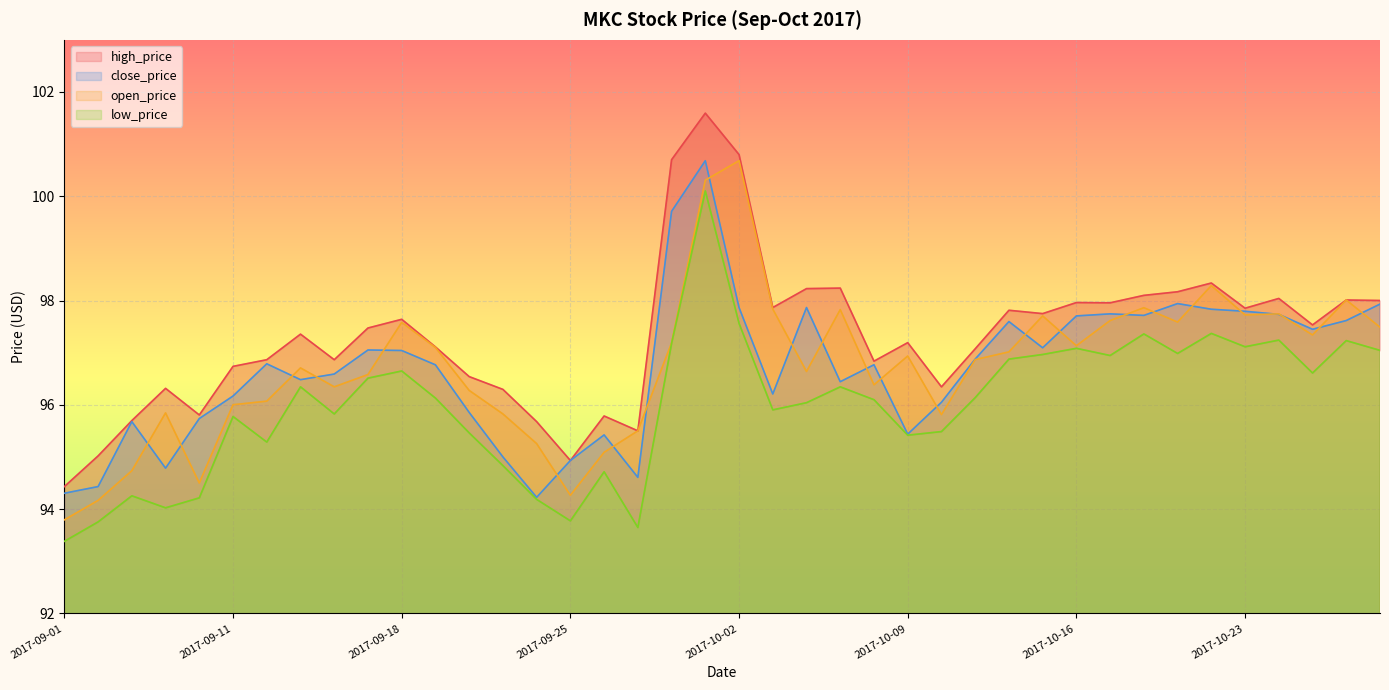

What is the sum of all open_price values?

3869.7